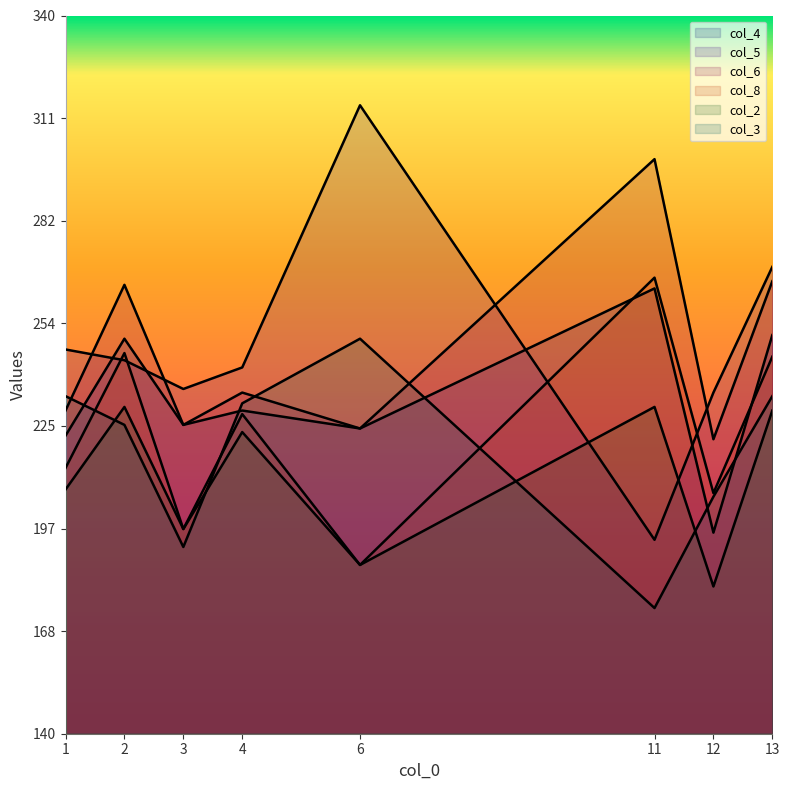

The col_6 series shows 394 at 12. True or false?

False